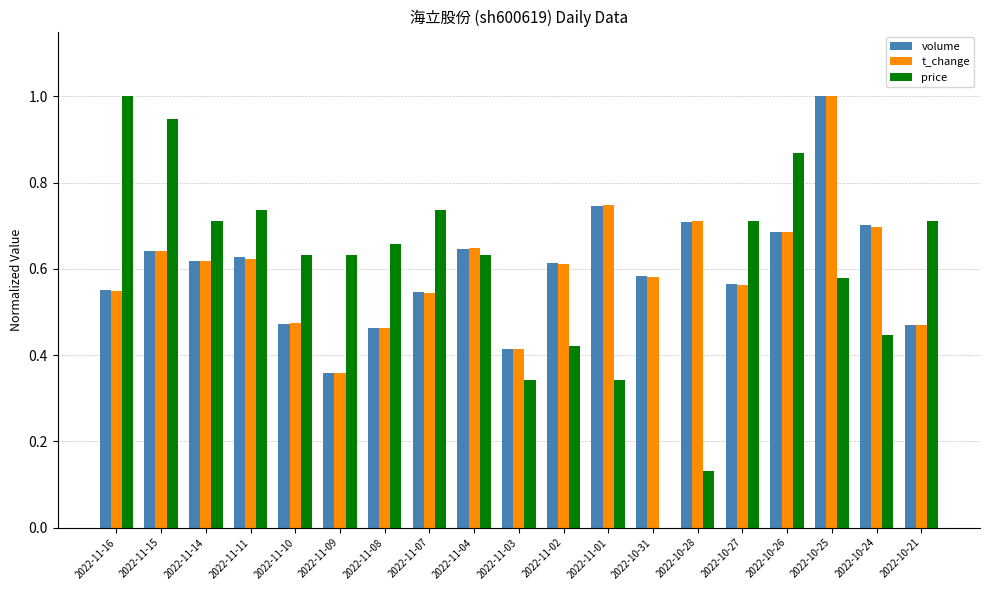

The price series shows 0.3 at 2022-11-08. True or false?

False